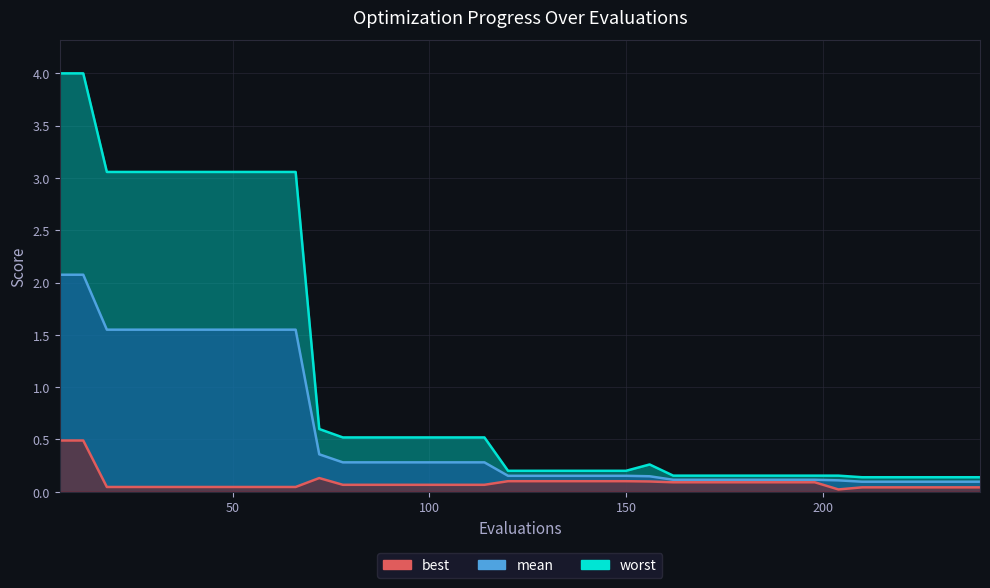

Rank the categories by best value from lowest to highest.

204, 210, 216, 222, 228, 234, 240, 18, 24, 30, 36, 42, 48, 54, 60, 66, 78, 84, 90, 96, 102, 108, 114, 162, 168, 174, 180, 186, 192, 198, 156, 120, 126, 132, 138, 144, 150, 72, 6, 12